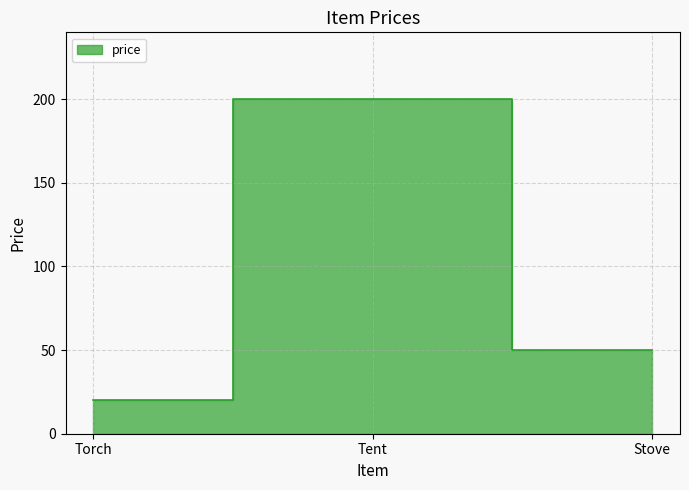

List the labels in order of value, largest first.

Tent, Stove, Torch